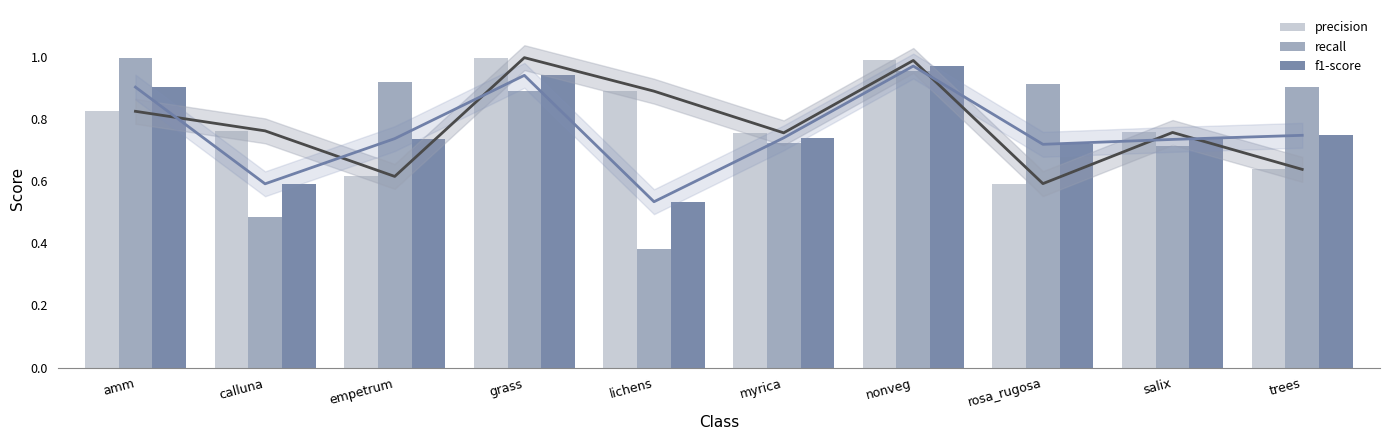

What is the label of the 8th bar from the left?

rosa_rugosa